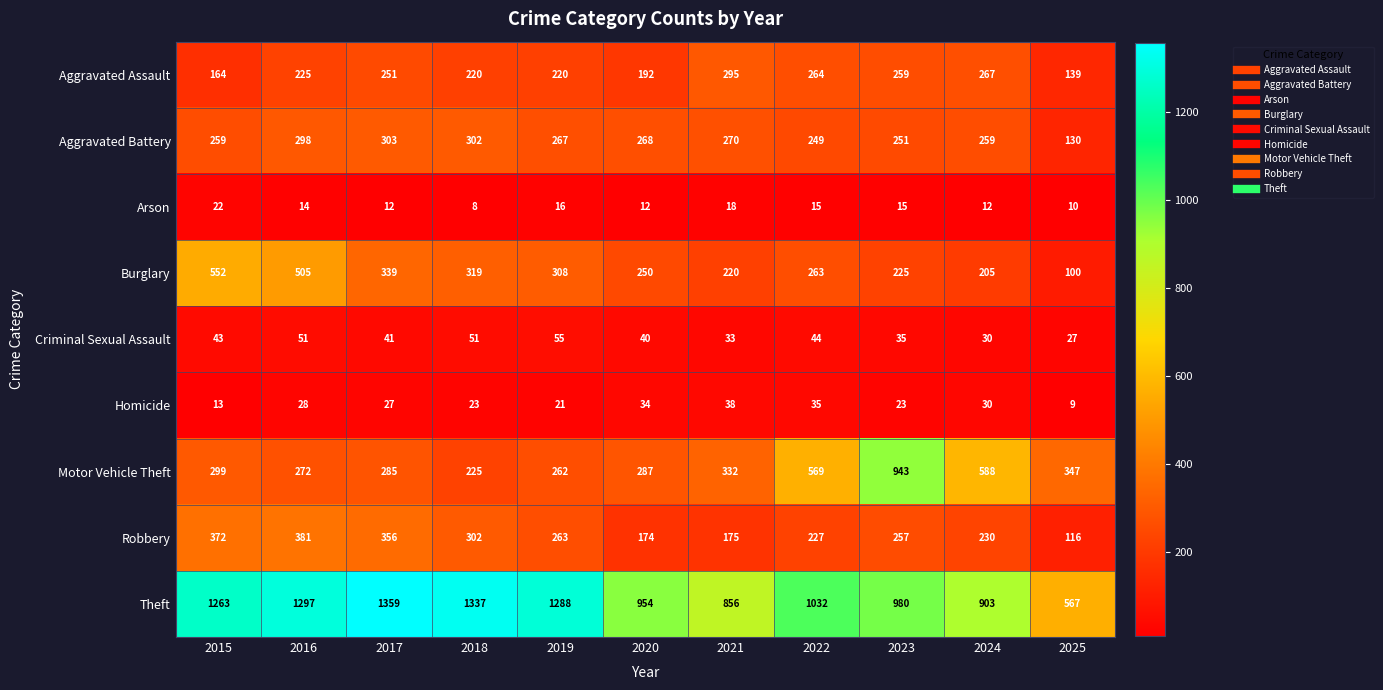

What is the difference between the maximum and minimum values in the Theft series?

792